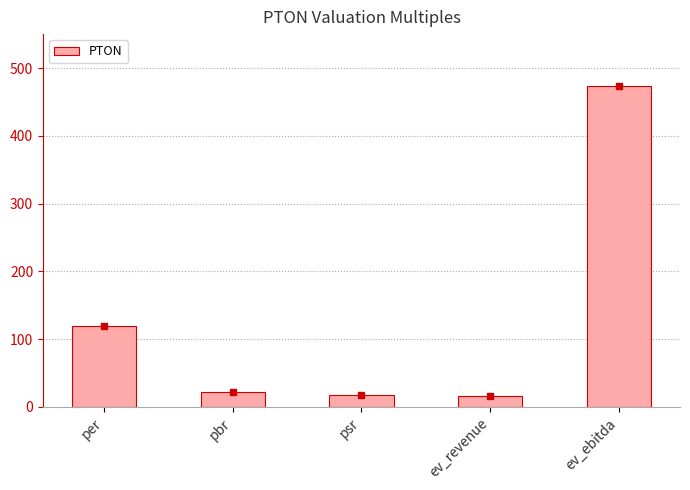

What is the difference between the maximum and minimum values?

457.3